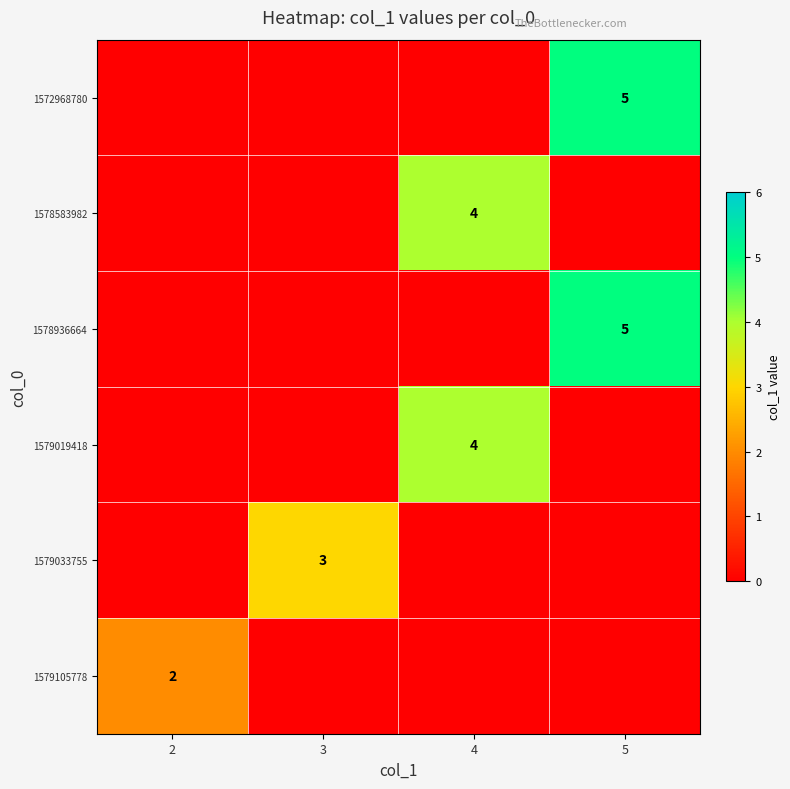

True or false: 1579033755 has a value of 3 at 3.

True